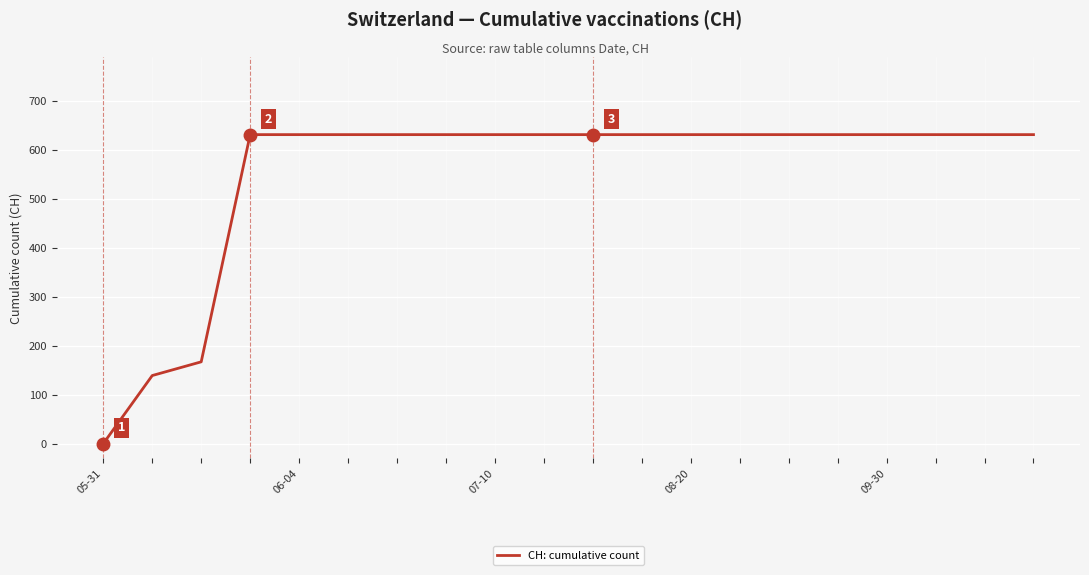

What is the difference between the maximum and minimum values?

631